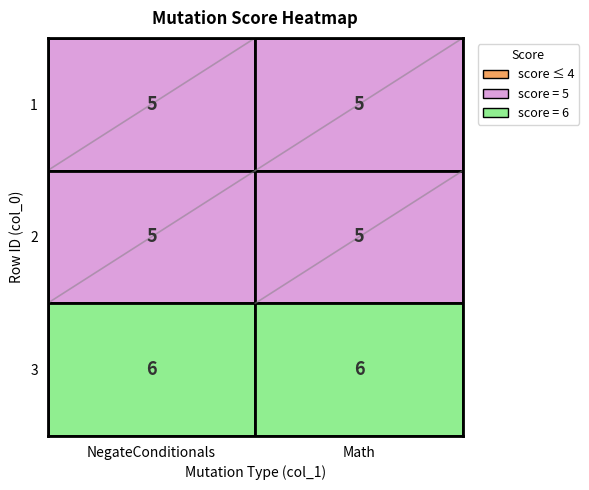

List the series in order of their peak value, lowest first.

NegateConditionals, Math